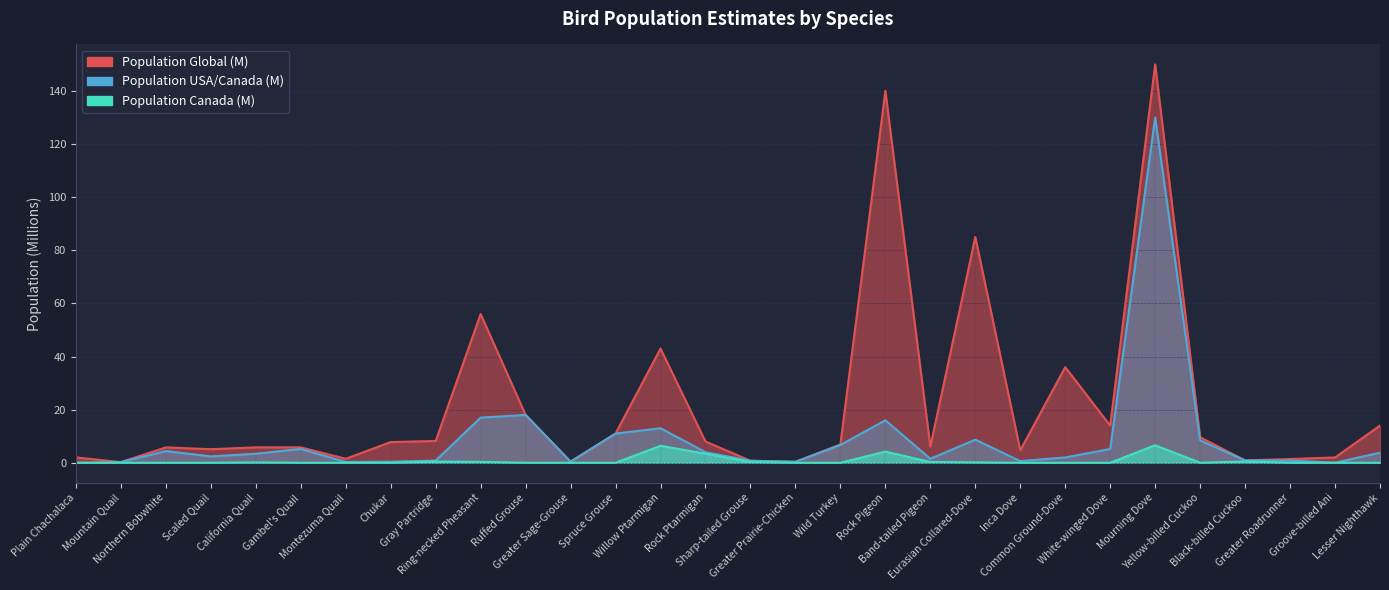

Where is the first local maximum for Population Global (M)?

Northern Bobwhite